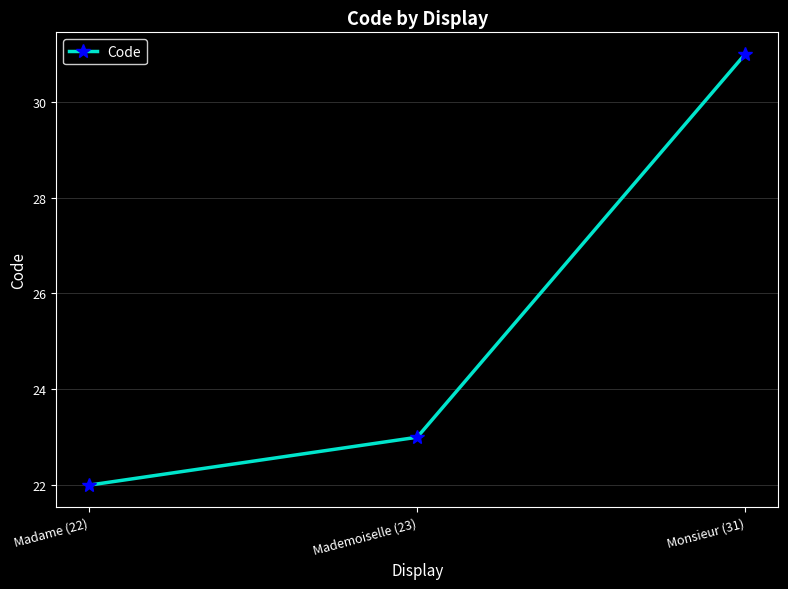

The chart shows a value of 34 at Madame (22). True or false?

False